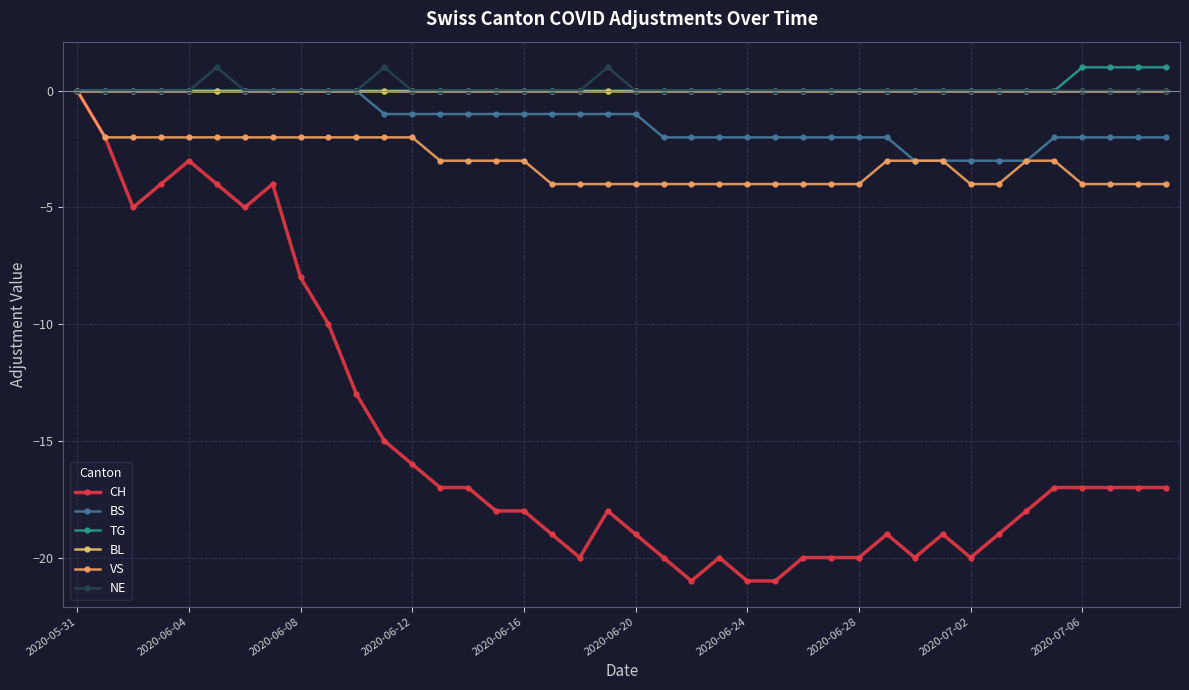

True or false: BS and NE cross at least once.

False